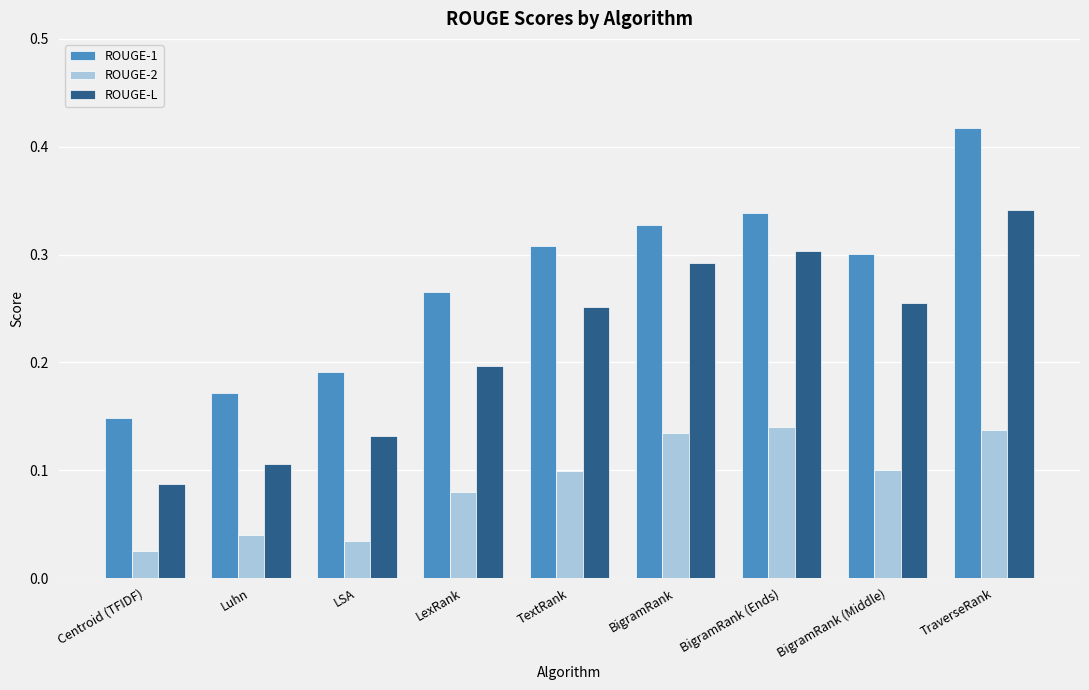

Is it true that ROUGE-L equals 0.5 at TraverseRank?

False